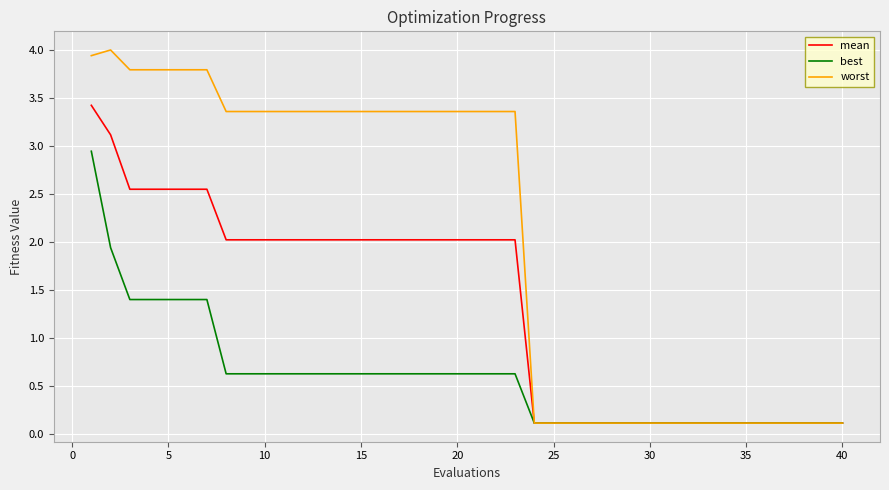

Which series has the largest total across all categories?

worst